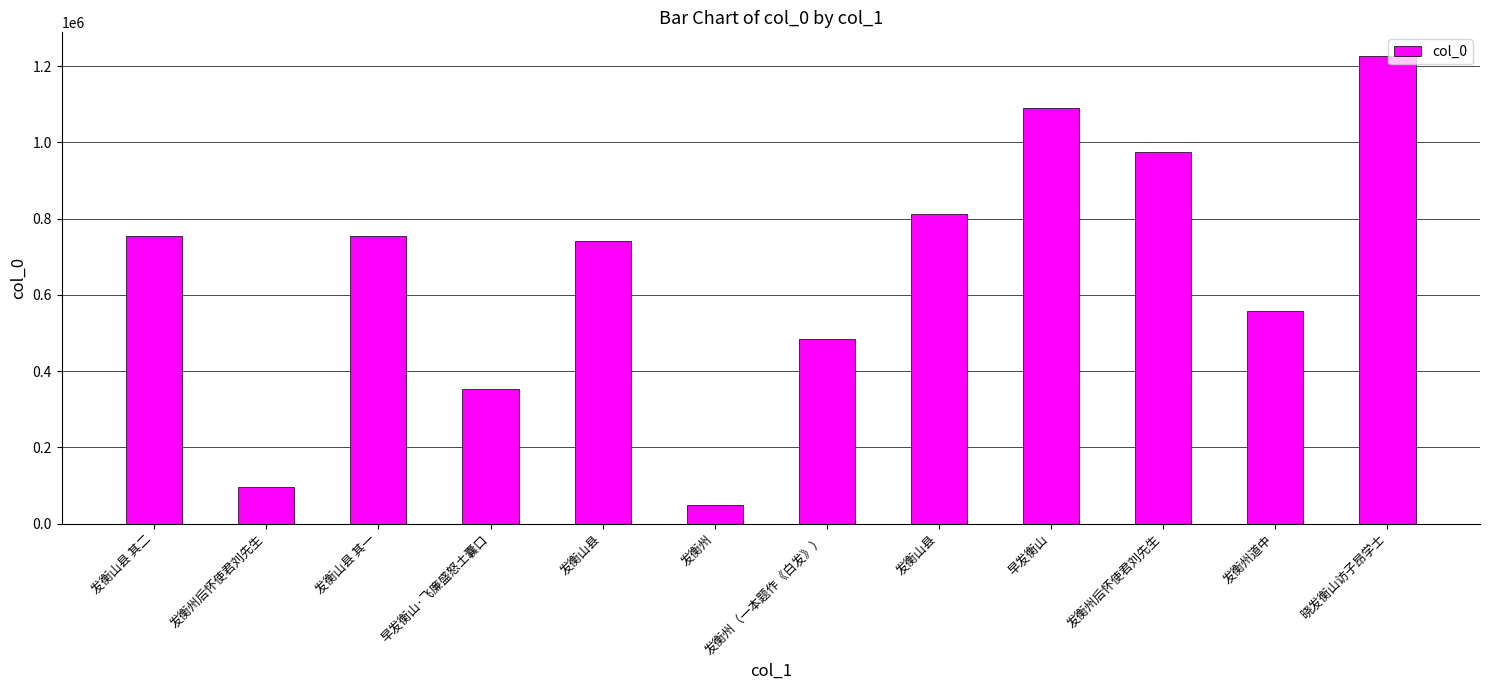

The value at 发衡州后怀使君刘先生 is 529240. True or false?

False